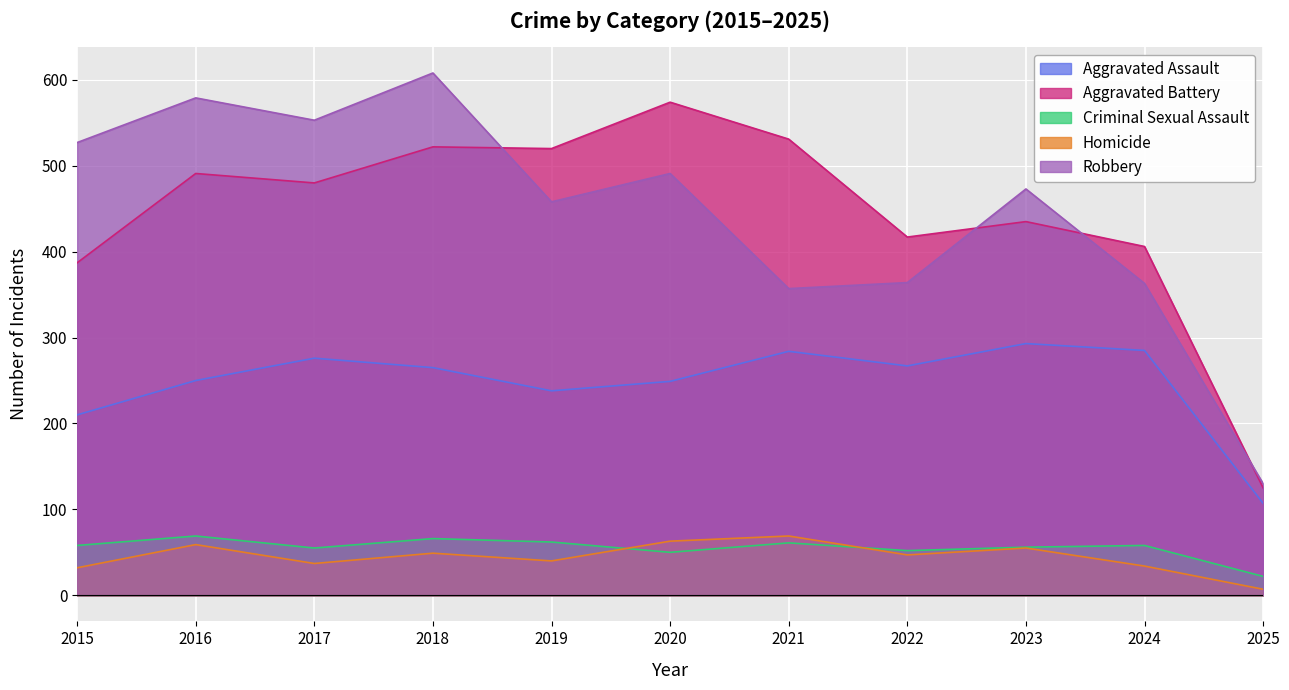

Is the value of Aggravated Battery at 2024 greater than the value of Homicide at 2025?

Yes